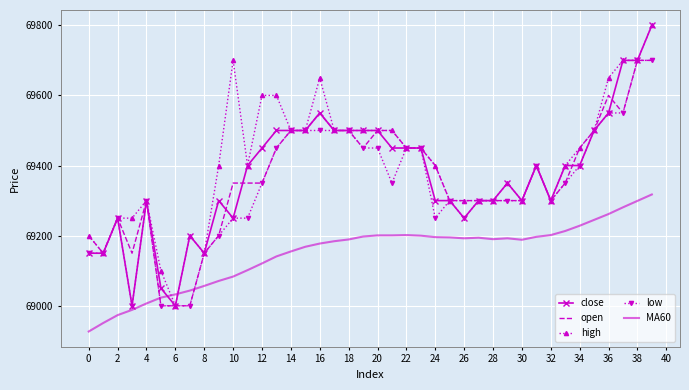

What is the highest value of the high series?

69800.0